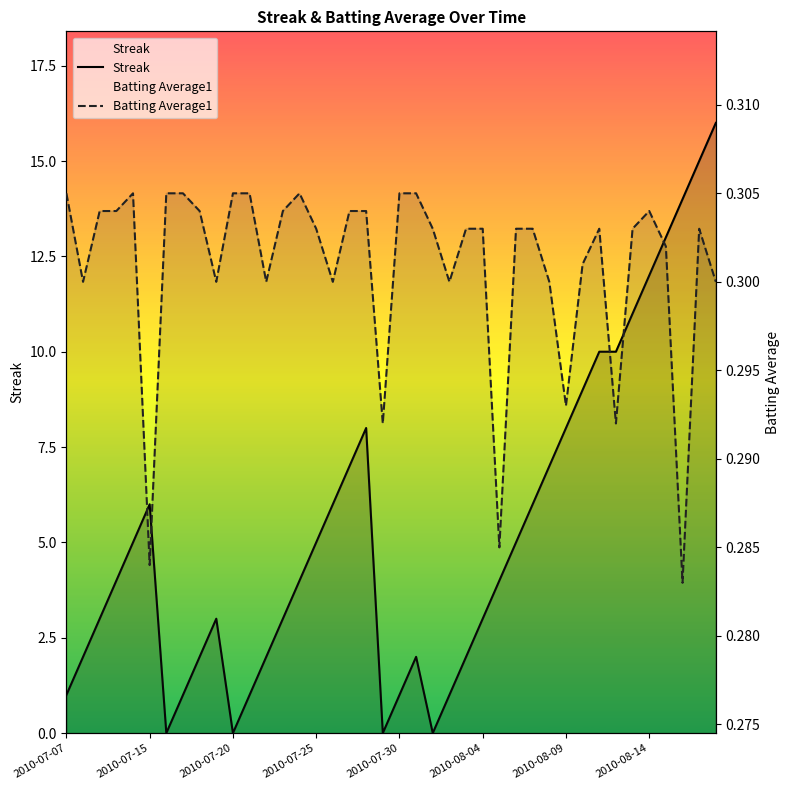

What is the difference between the maximum and minimum values in the Streak series?

16.0